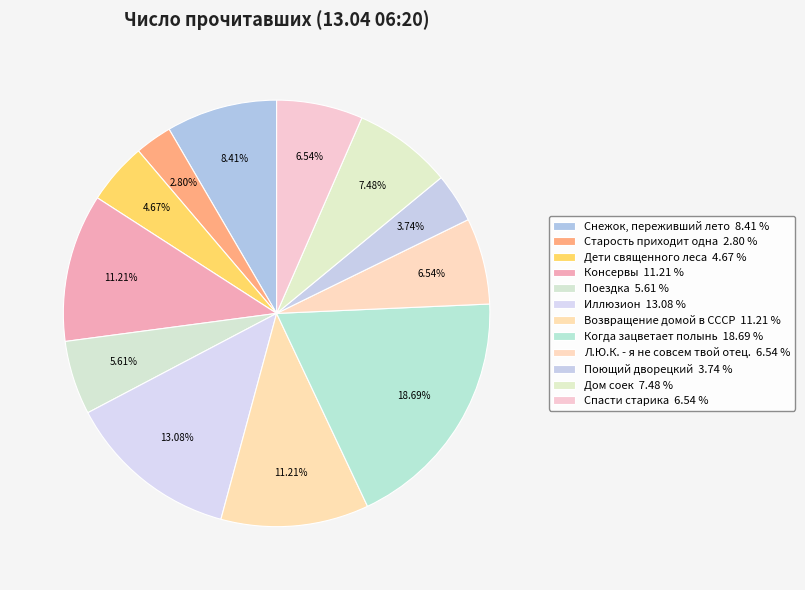

Combined, do Старость приходит одна and Поющий дворецкий account for over 50%?

No